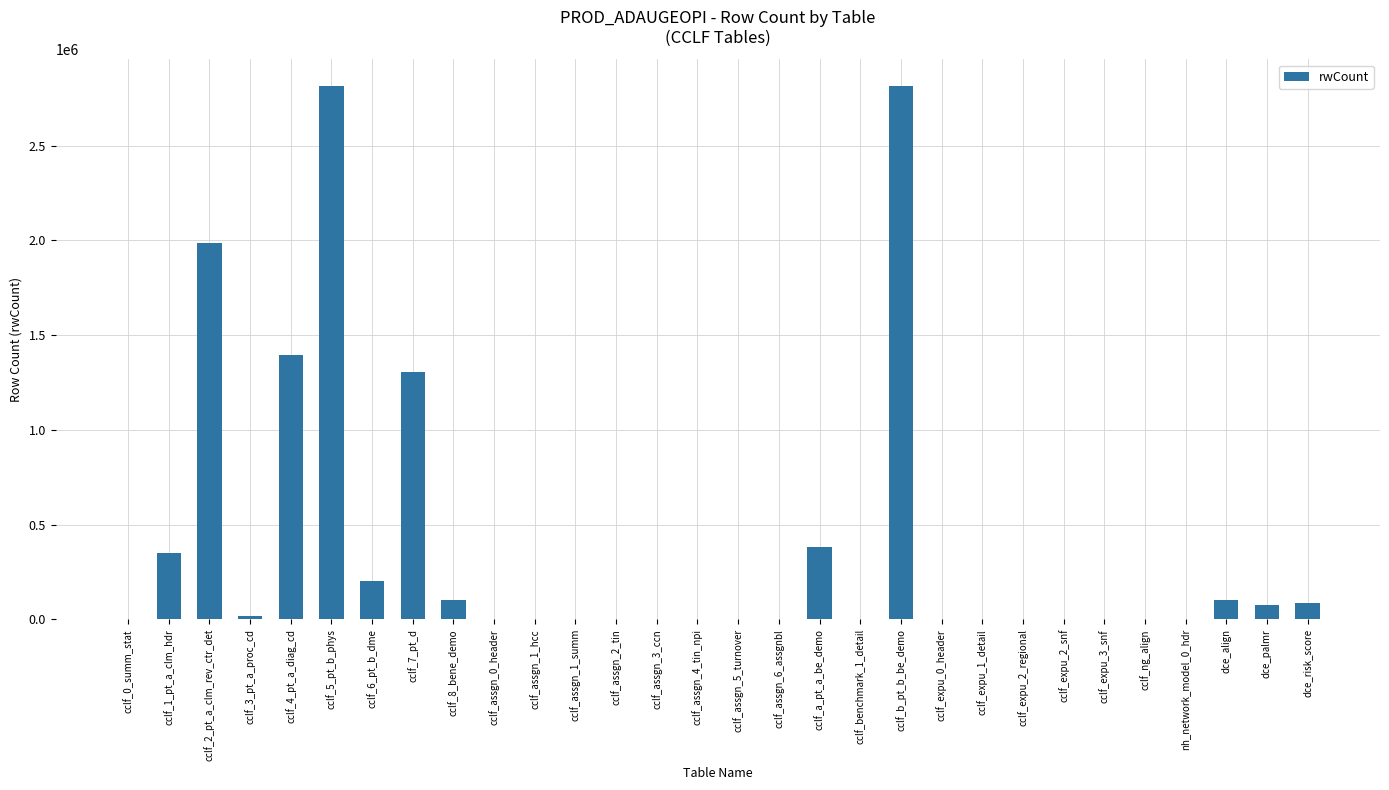

How many series are shown in this chart?

1